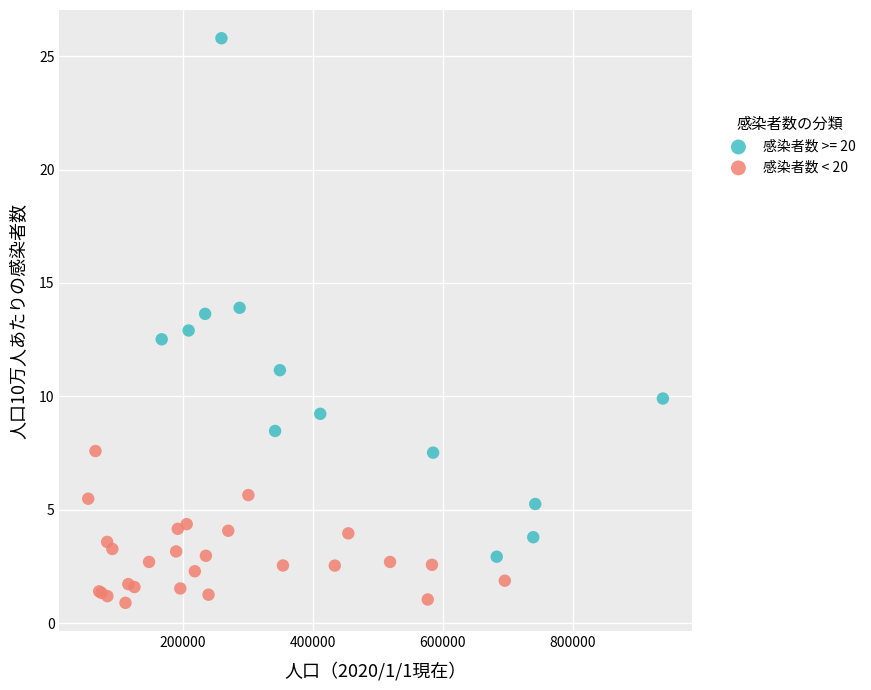

Which series has the largest Y range (max minus min)?

感染者数 >= 20